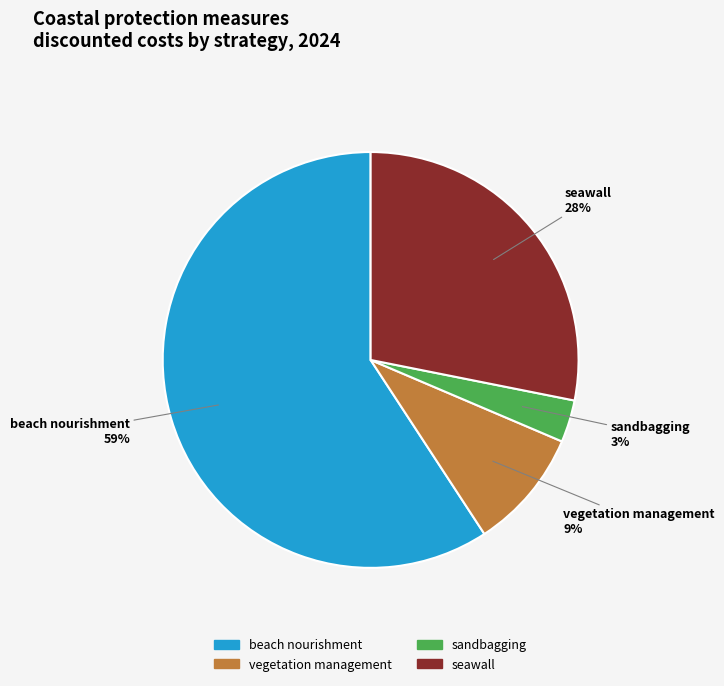

Which has a higher value, sandbagging or beach nourishment?

beach nourishment